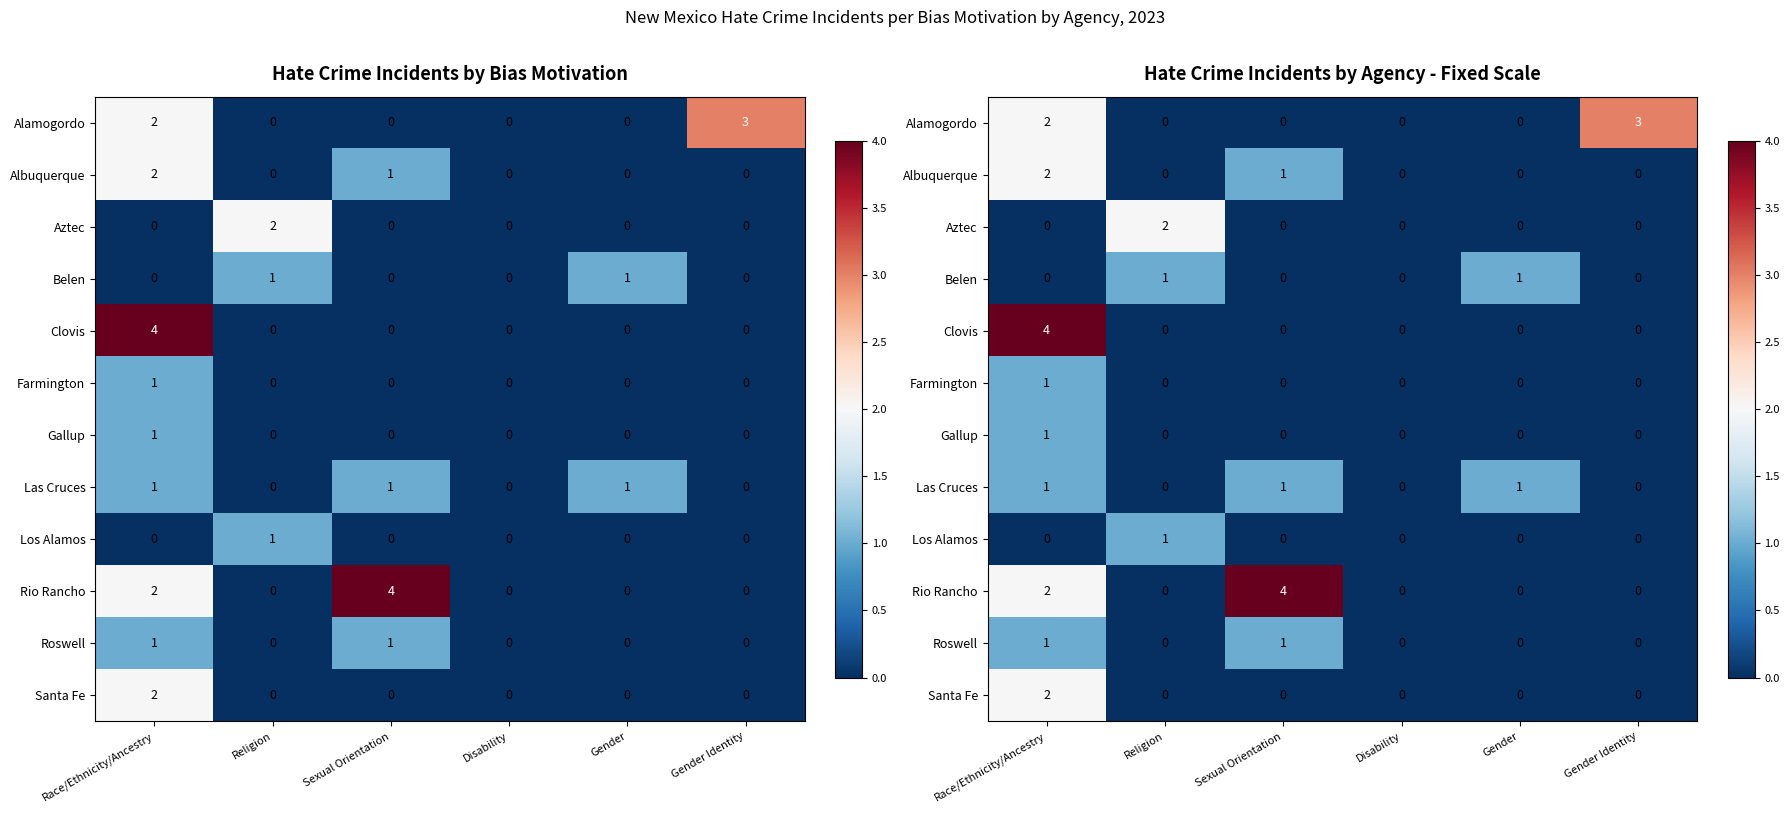

Is it true that Aztec equals -1 at Disability?

False